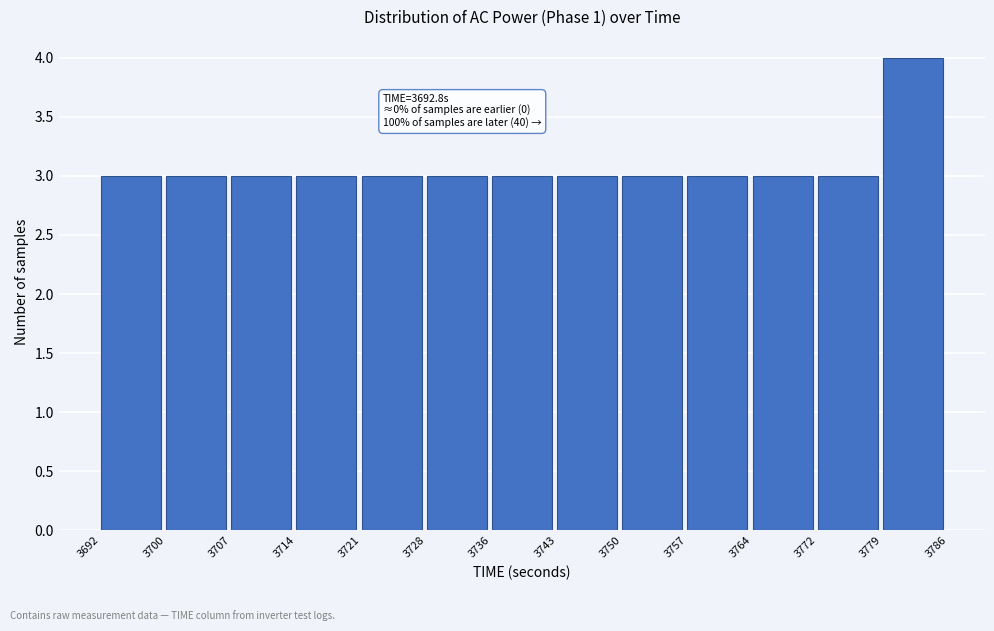

Over which range of the x-axis is the bar tallest?

3779 to 3786